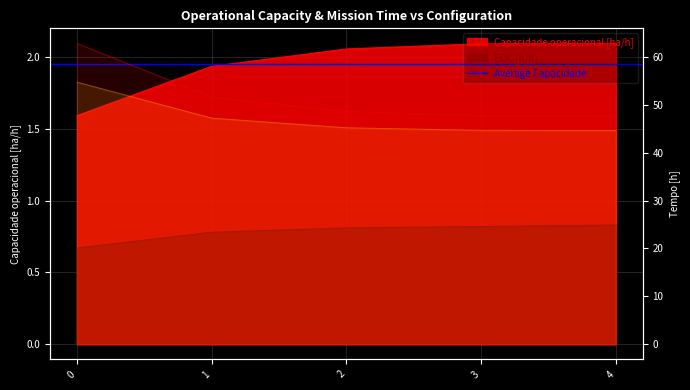

The value of Capacidade operacional [ha/h] at 1 is 1.9. True or false?

True